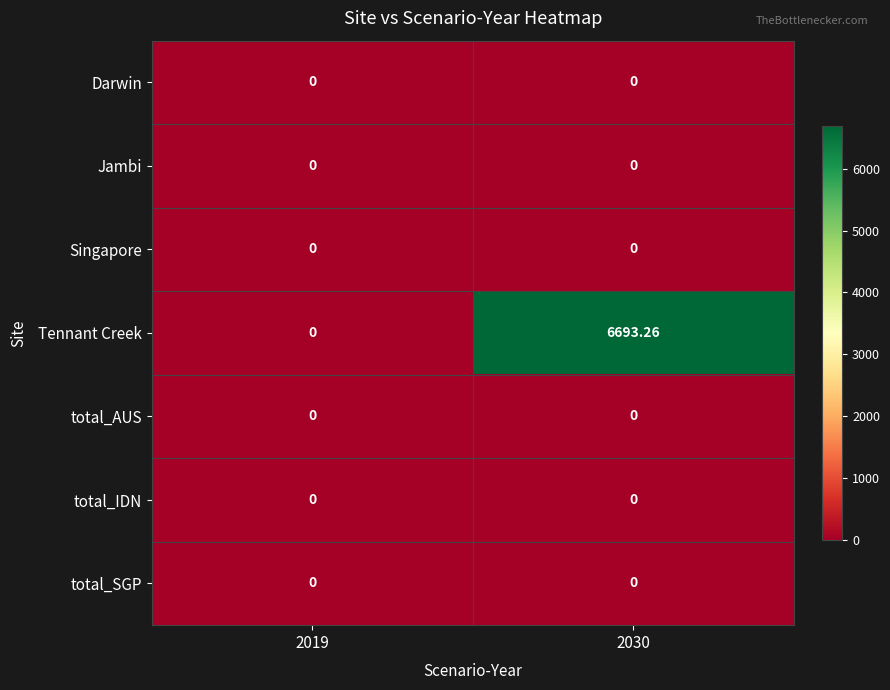

Which series has the widest spread of values?

Tennant Creek